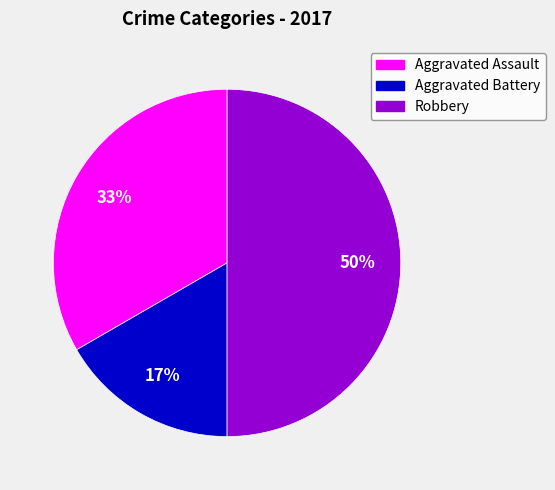

Do Aggravated Battery and Robbery together represent more than half of the pie?

Yes